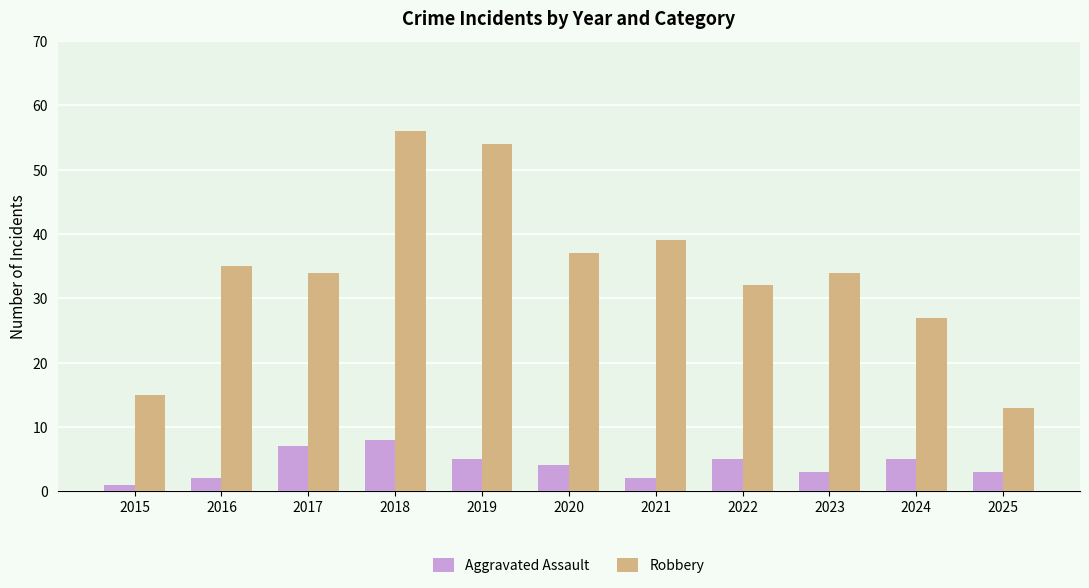

What is the average value of the Robbery series?

34